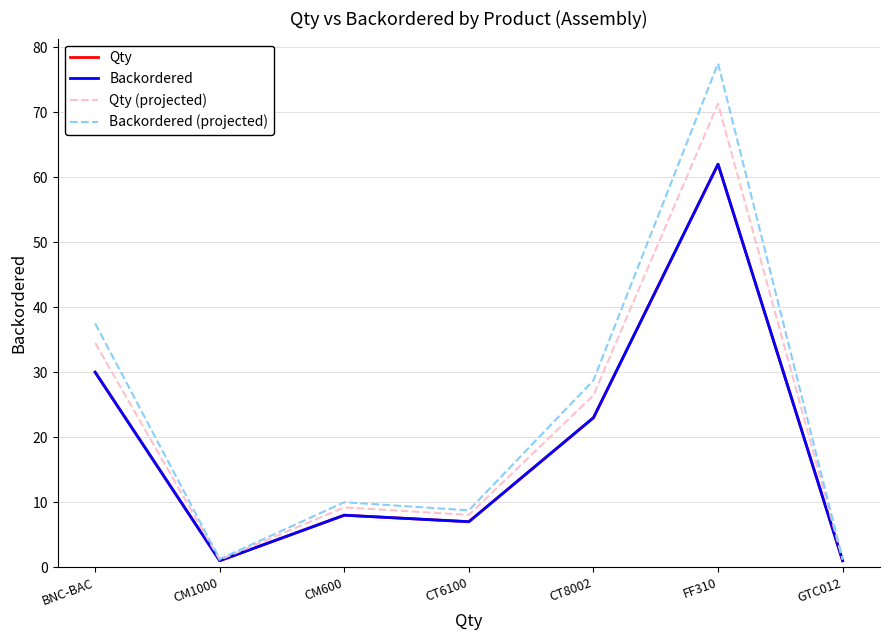

What is the label of the 4th point from the left?

CT6100